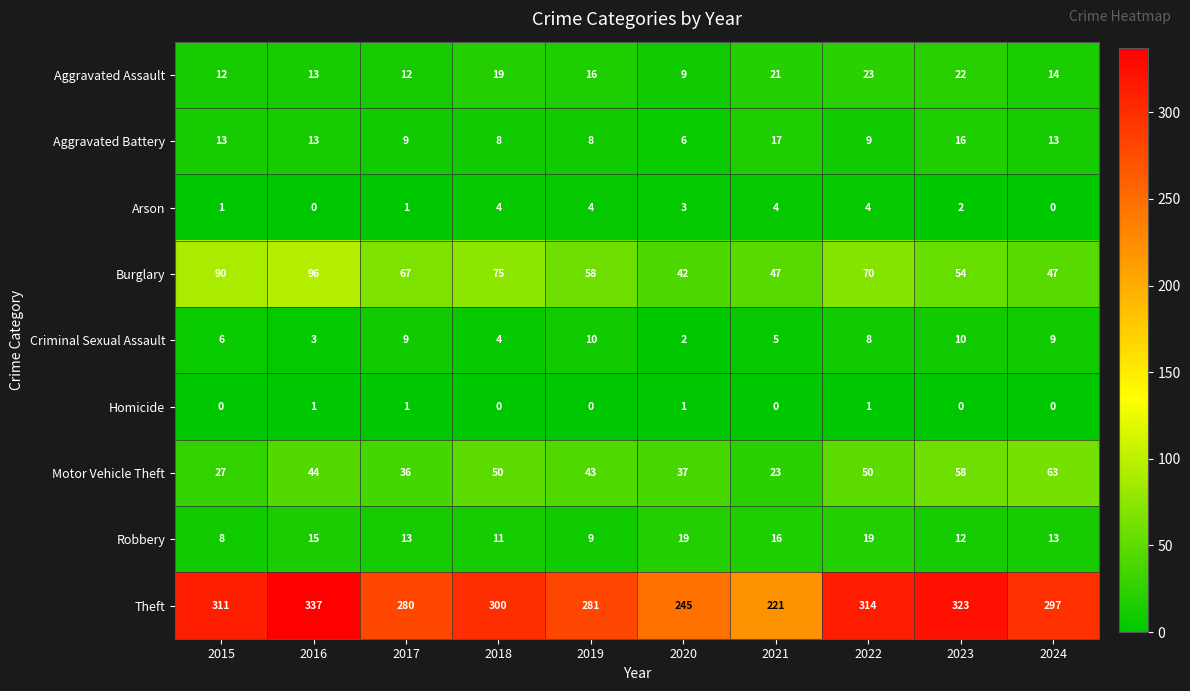

Rank the series at 2021 from lowest to highest value.

Homicide, Arson, Criminal Sexual Assault, Robbery, Aggravated Battery, Aggravated Assault, Motor Vehicle Theft, Burglary, Theft